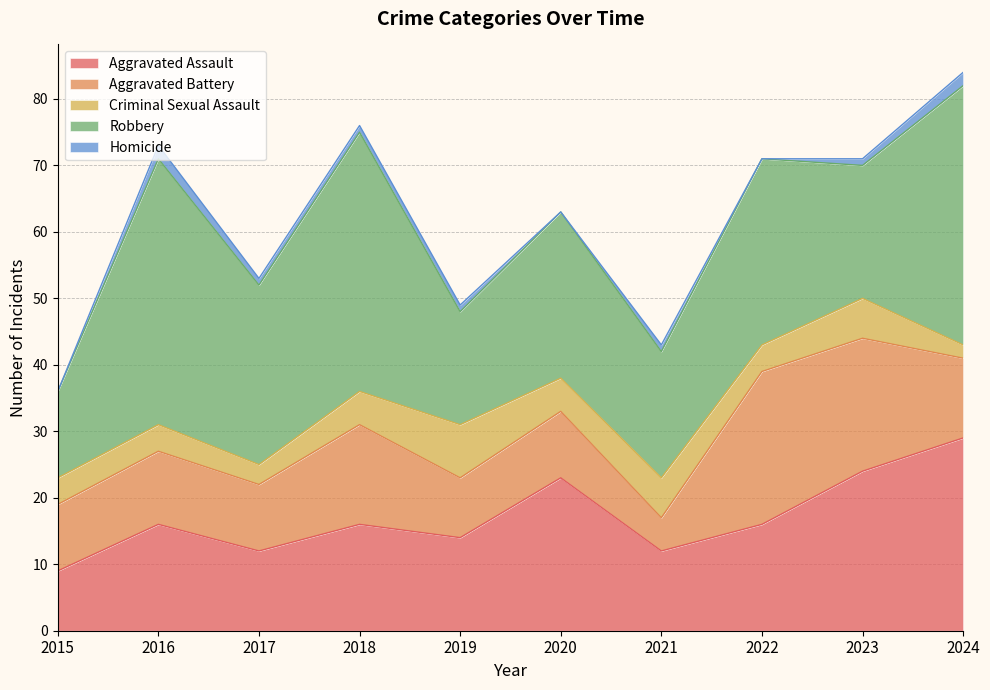

Which series has the largest range (max minus min)?

Robbery